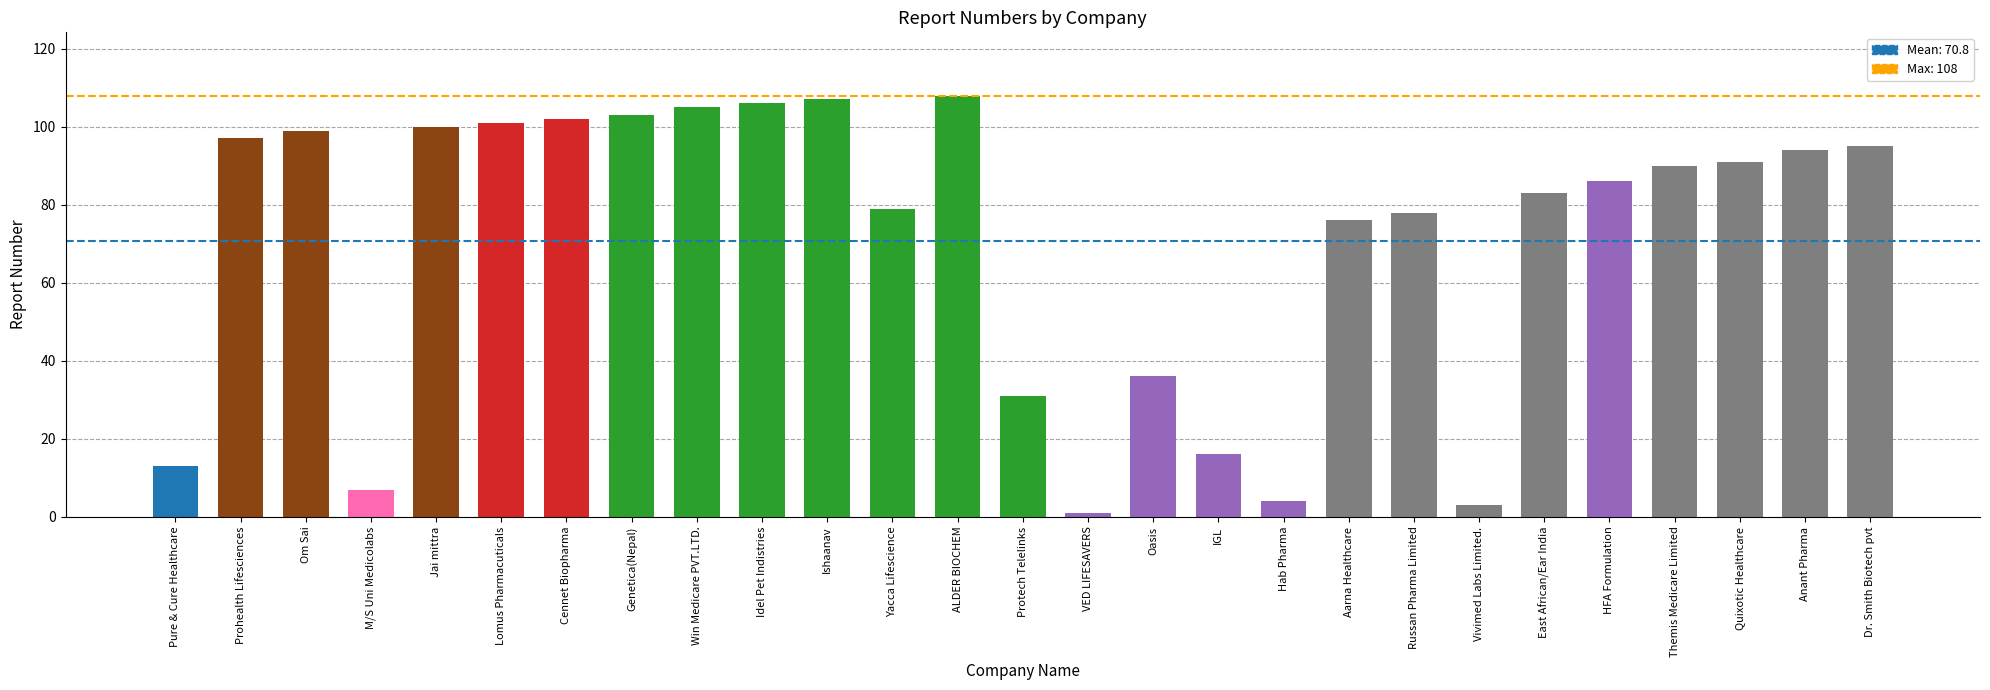

Reading left to right, transcribe all the data shown in this chart.

13	97	99	7	100	101	102	103	105	106	107	79	108	31	1	36	16	4	76	78	3	83	86	90	91	94	95